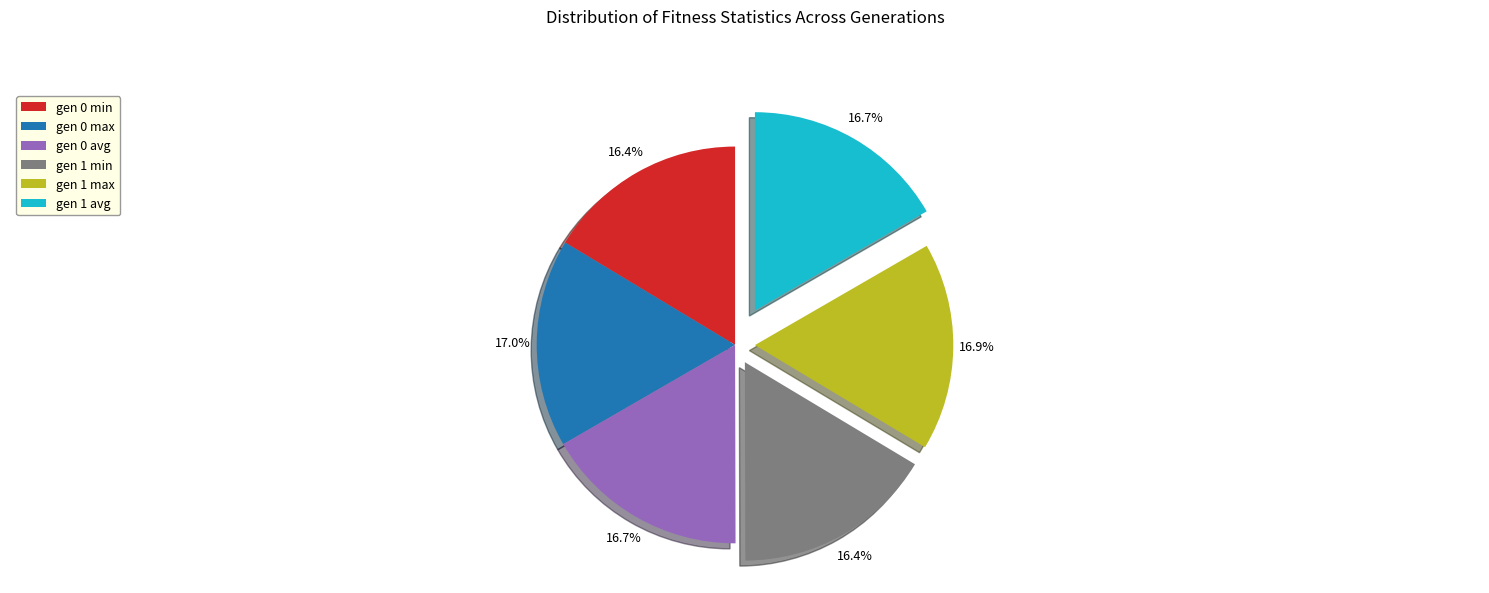

Does any single category account for the majority?

No